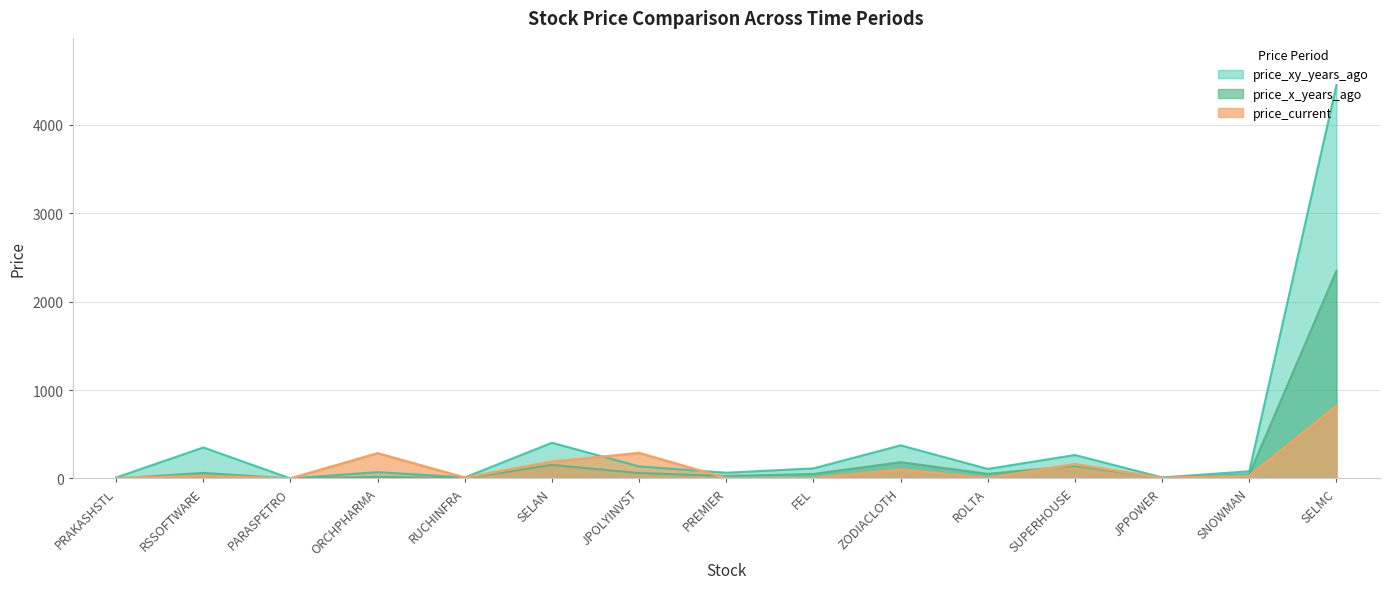

What is the greatest value displayed?

4450.0